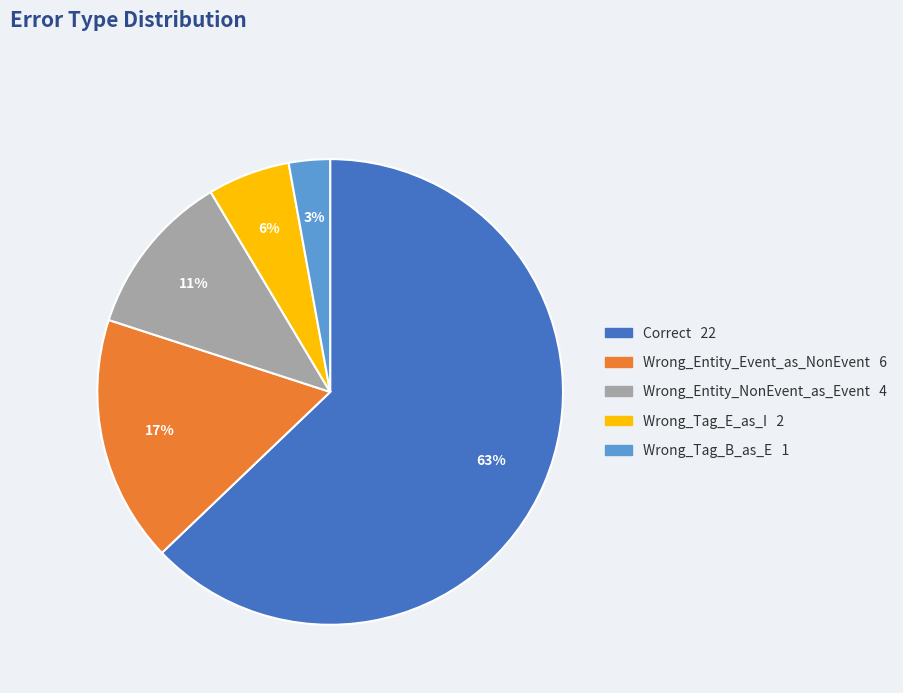

To the nearest percent, what percentage of the pie is Wrong_Entity_Event_as_NonEvent?

17%